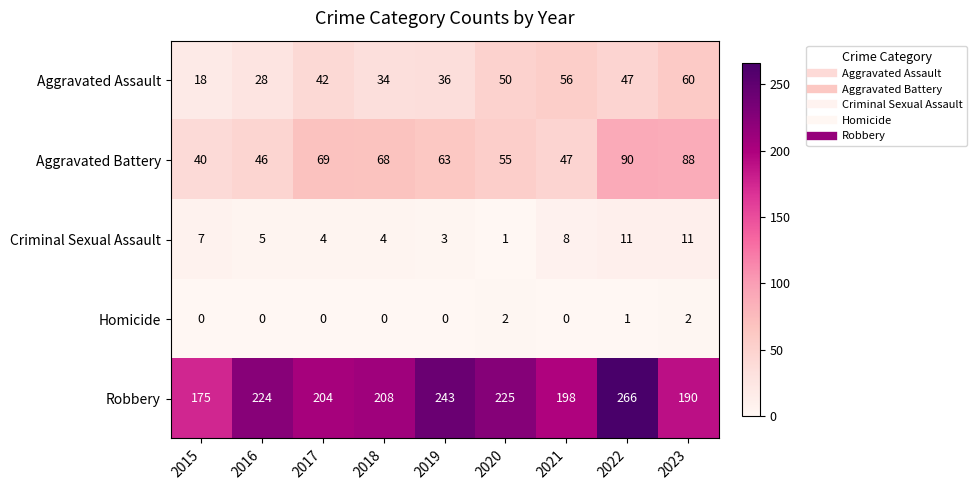

Is it true that Aggravated Assault equals 18 at 2015?

True